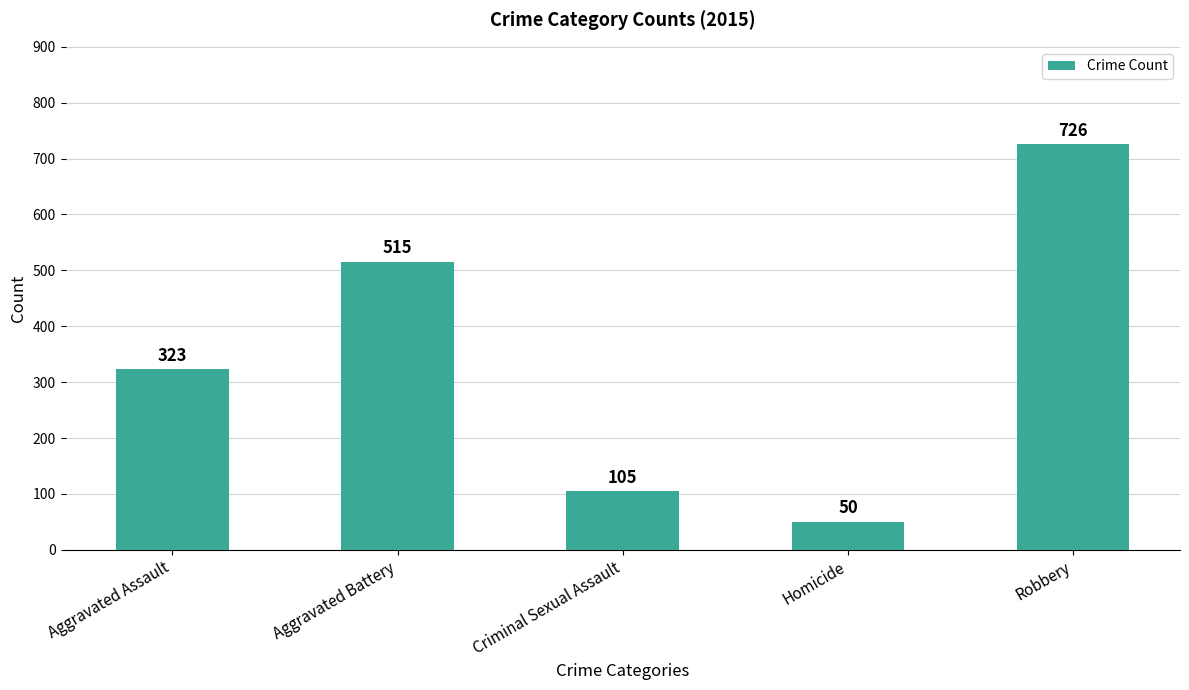

What is the difference between the maximum and second lowest values?

621